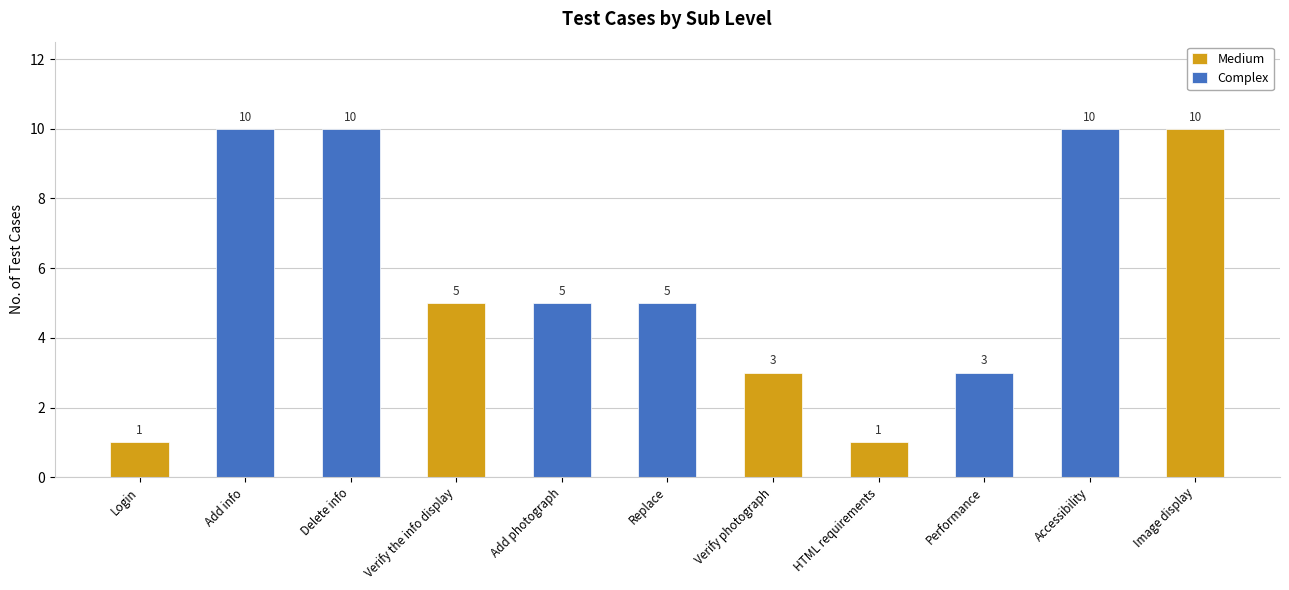

Which label corresponds to the smallest value in the chart?

Login